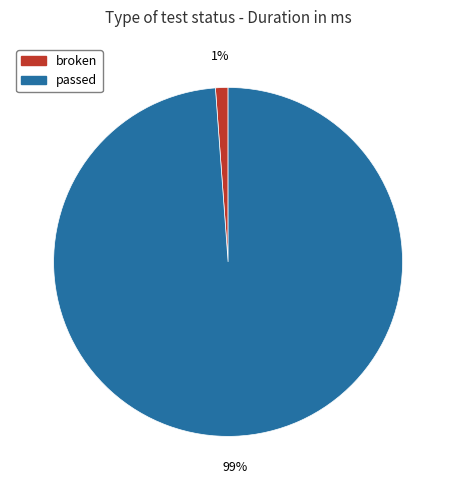

Is the sum of passed and broken greater than half?

Yes